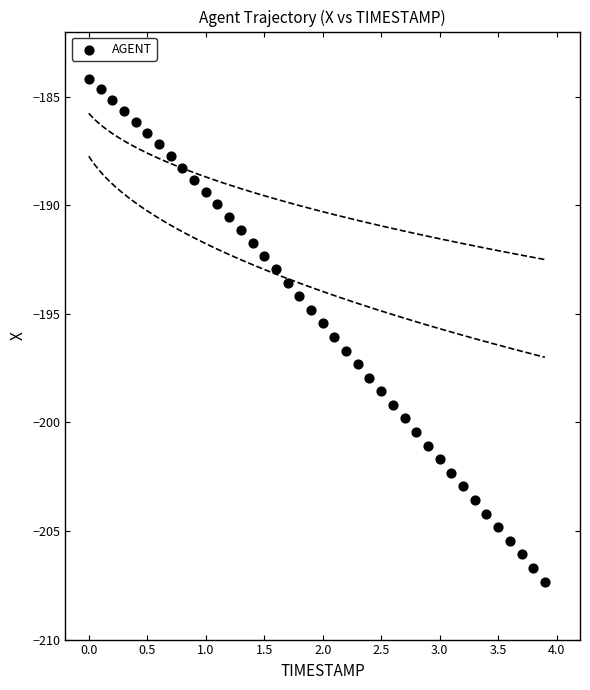

What is the range of X values (max minus min)?

3.9